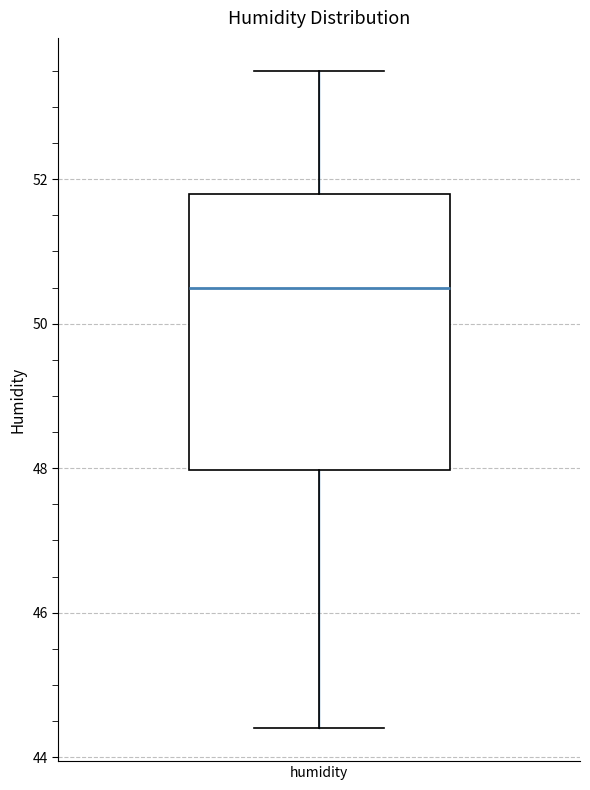

Where does the median line of the box for humidity sit on the y-axis? The values are not printed on the chart, so give them approximately, as read against the axis.

50.6